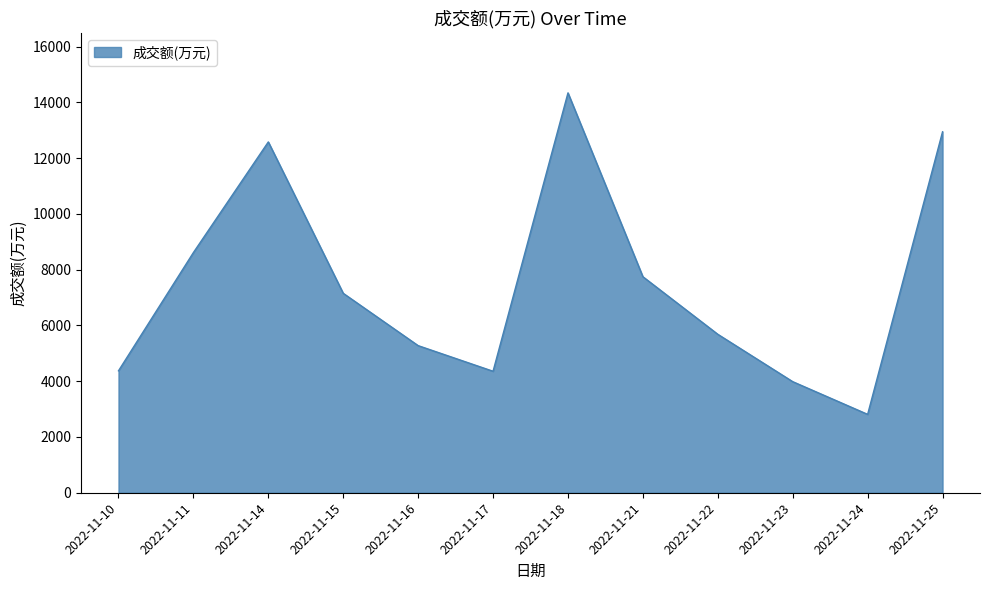

At which category does the data reach its first local valley?

2022-11-17